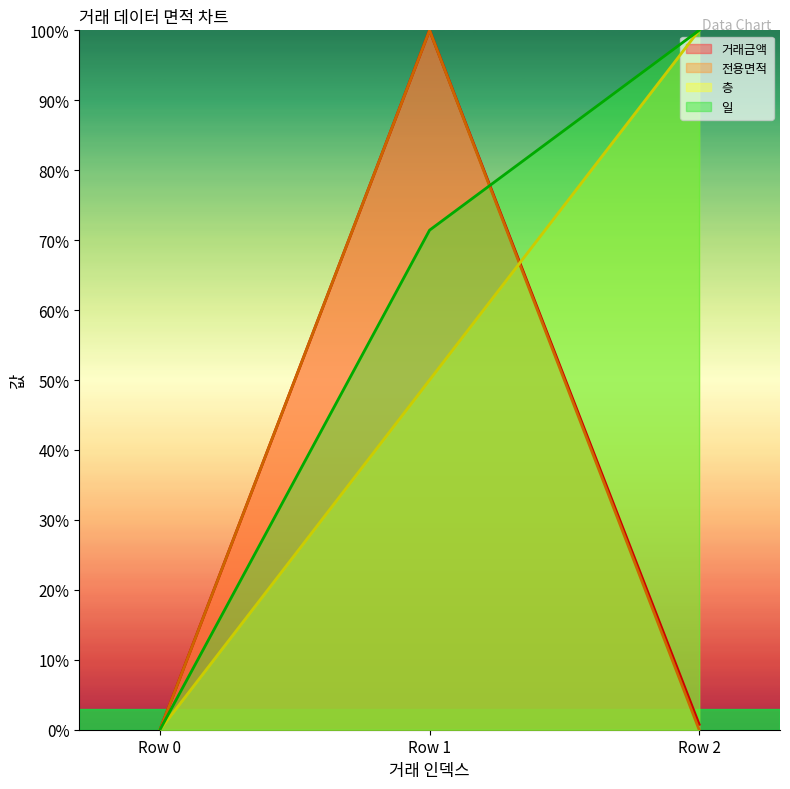

Rank the categories by 거래금액 value from highest to lowest.

Row 1, Row 2, Row 0